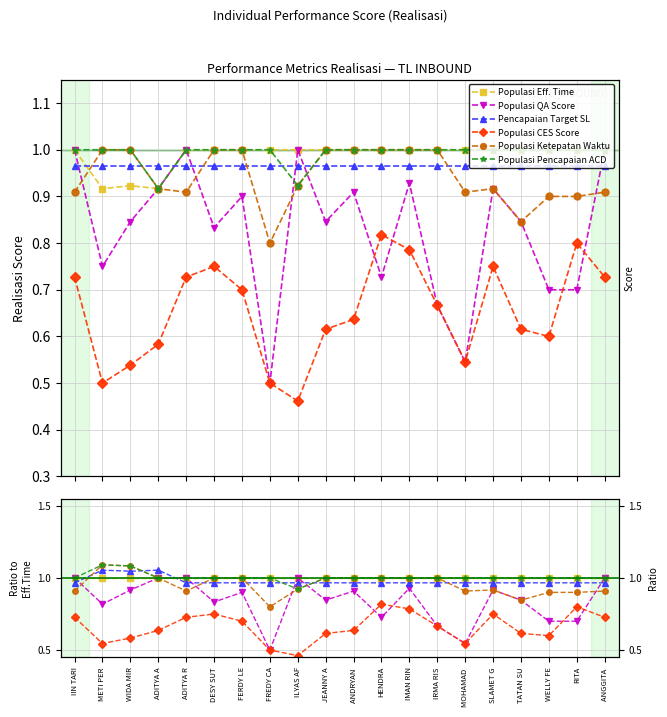

Which series has the largest total across all categories?

Populasi Pencapaian ACD